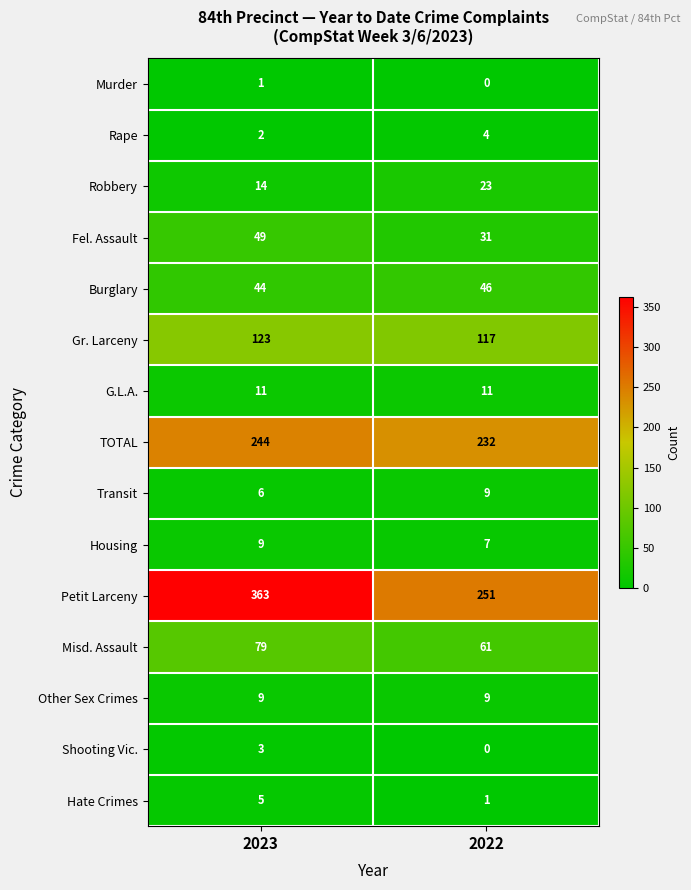

Between 2023 and 2022, which series saw the biggest shift?

Petit Larceny